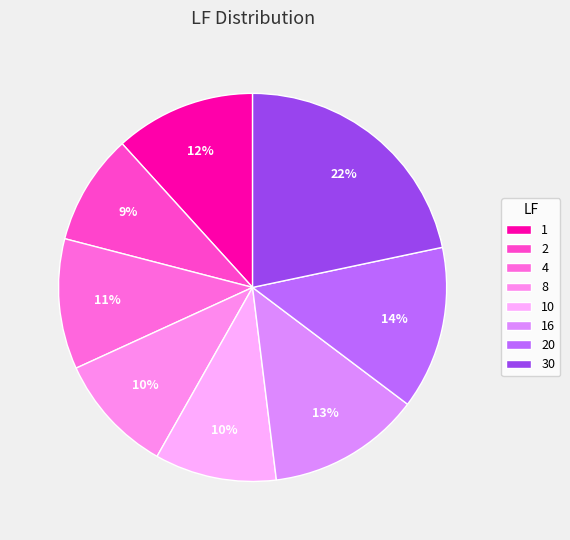

How many slices are in this pie chart?

8